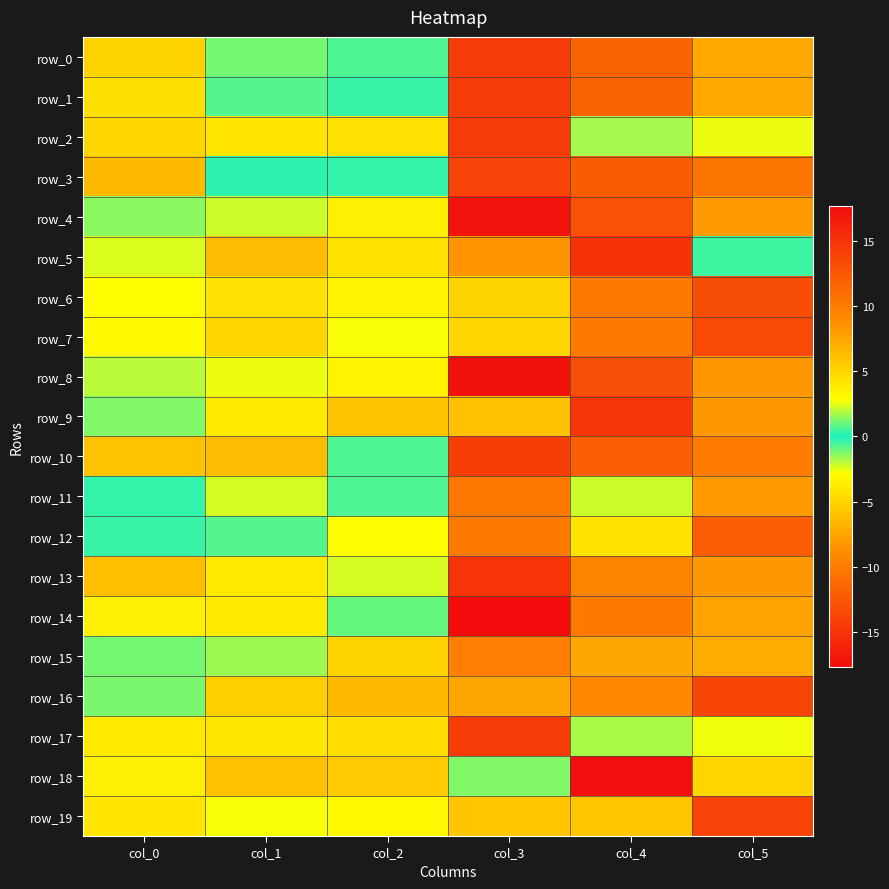

How many positive values does the row_5 series have?

5